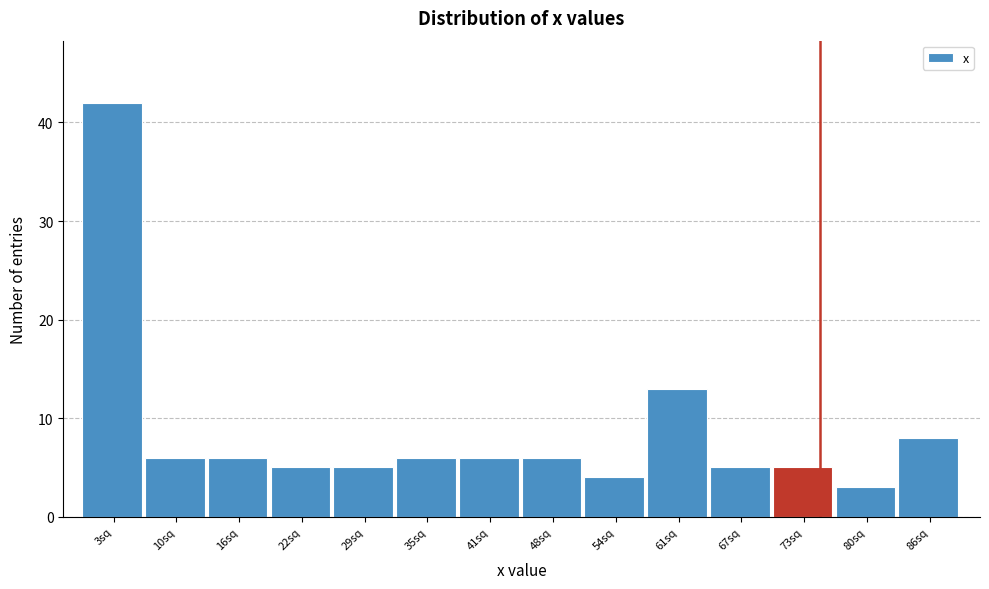

How tall is the bar that spans 51 to 57 on the x-axis? Neither the bar edges nor the heights are printed on the chart, so give them approximately, as read against the axes.

4